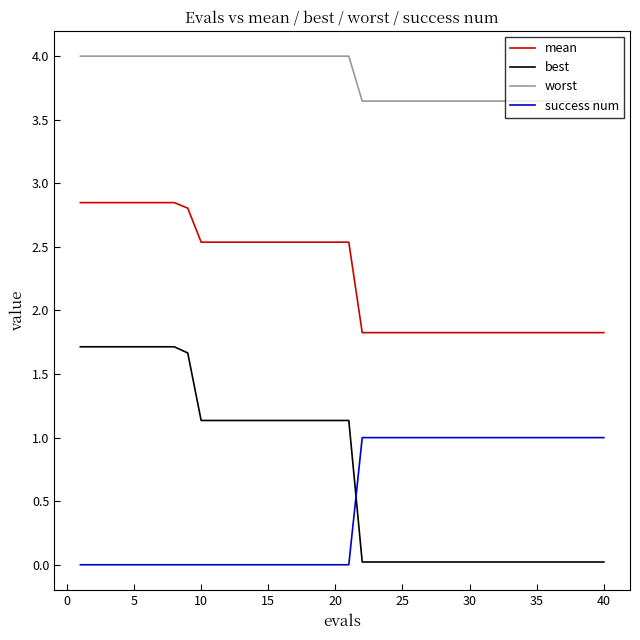

Which series has the largest total across all categories?

worst